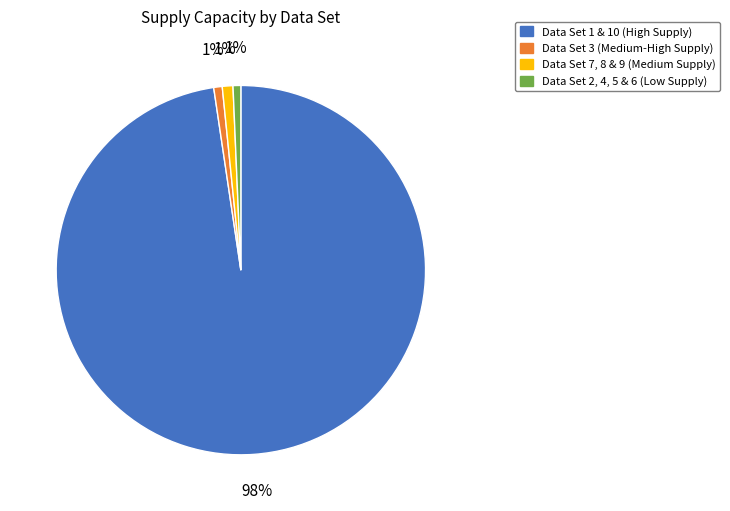

Count the number of slices in the pie.

4